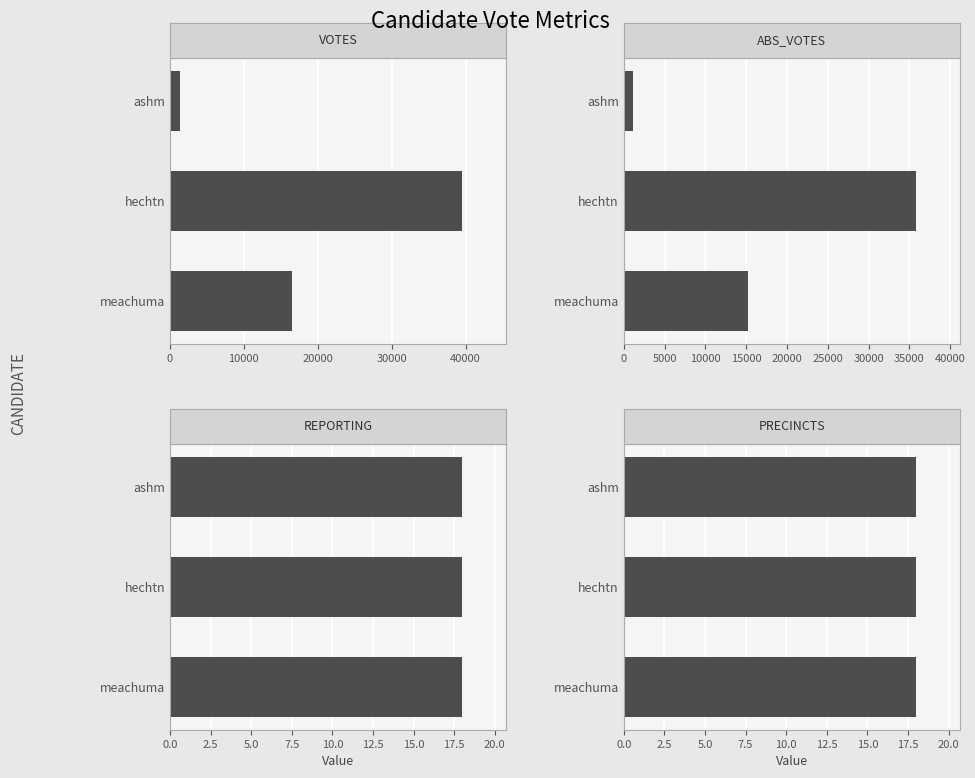

How many bars are there in total?

12